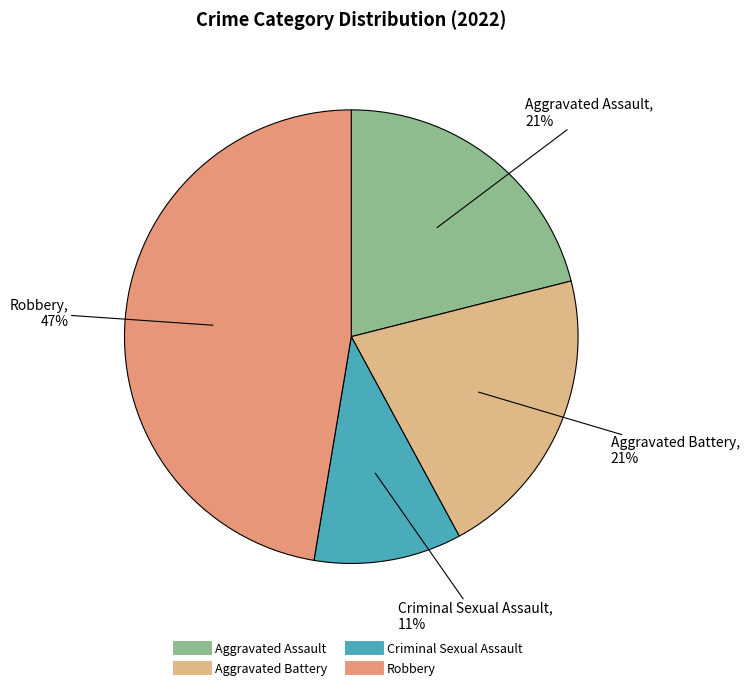

What is the largest slice in the pie chart?

Robbery